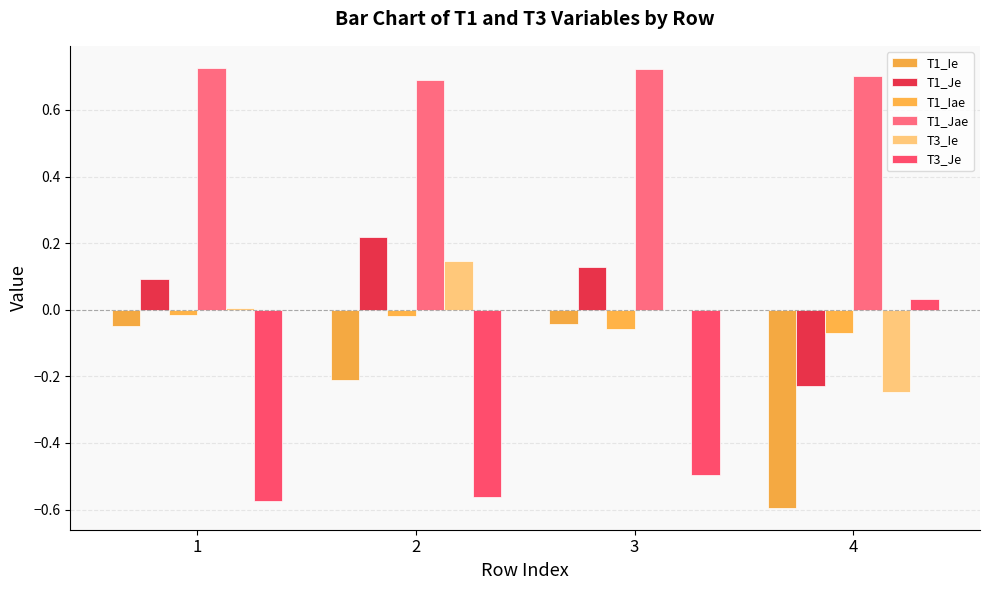

Are the bars grouped side by side (vs. stacked)?

Yes